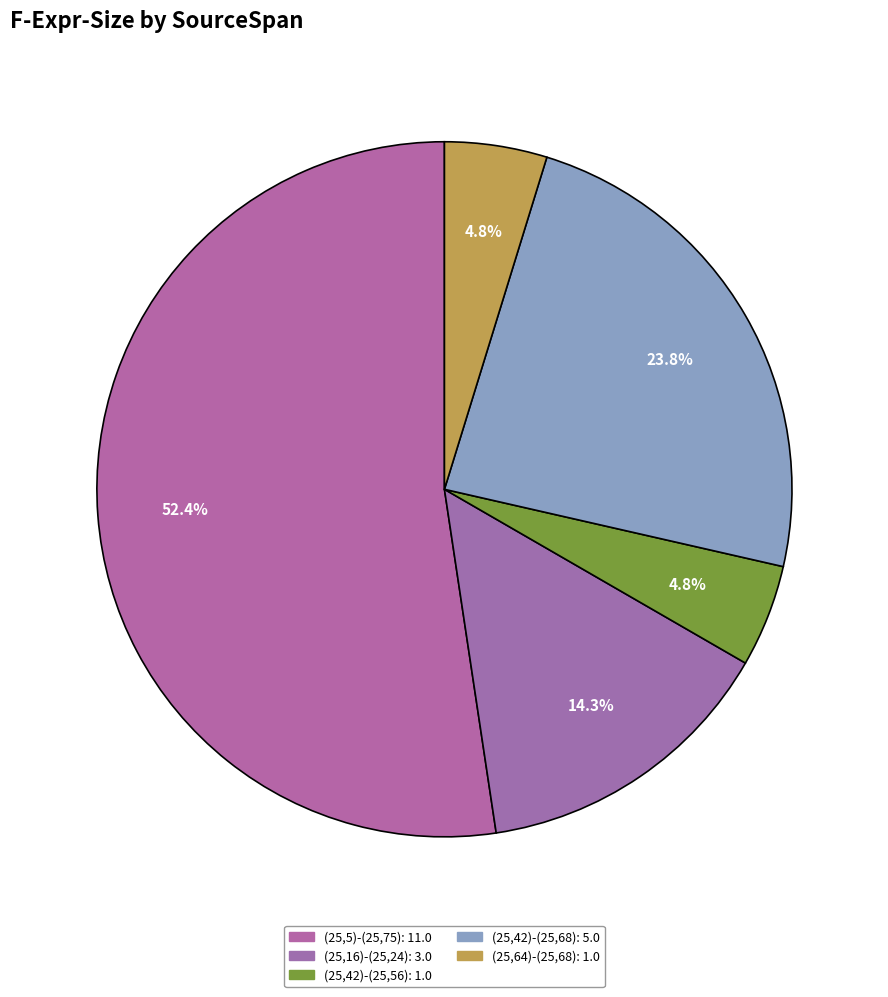

Rank the categories by value from highest to lowest.

(25,5)-(25,75), (25,42)-(25,68), (25,16)-(25,24), (25,42)-(25,56), (25,64)-(25,68)